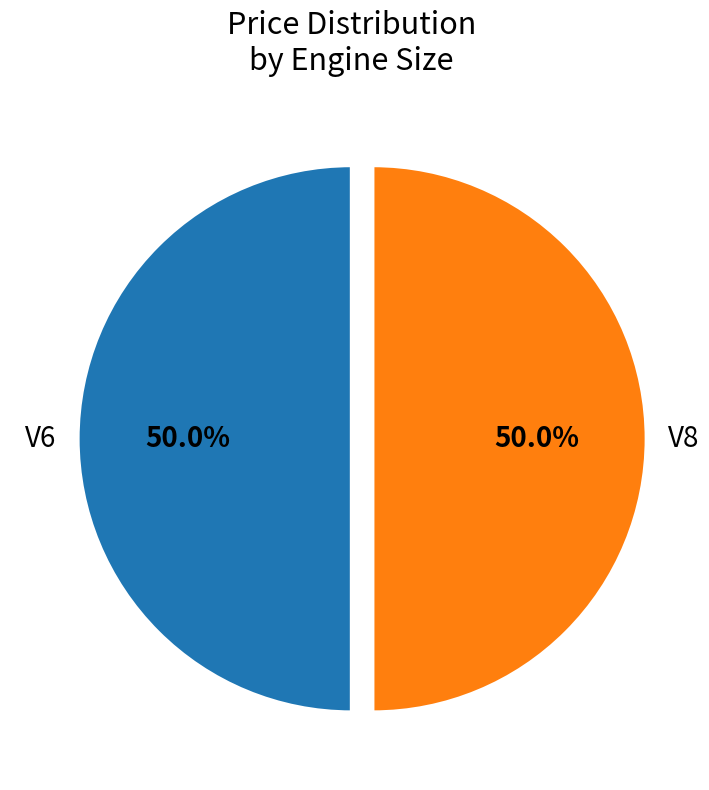

Approximately how many times larger is the value at V8 compared to V6?

1.0